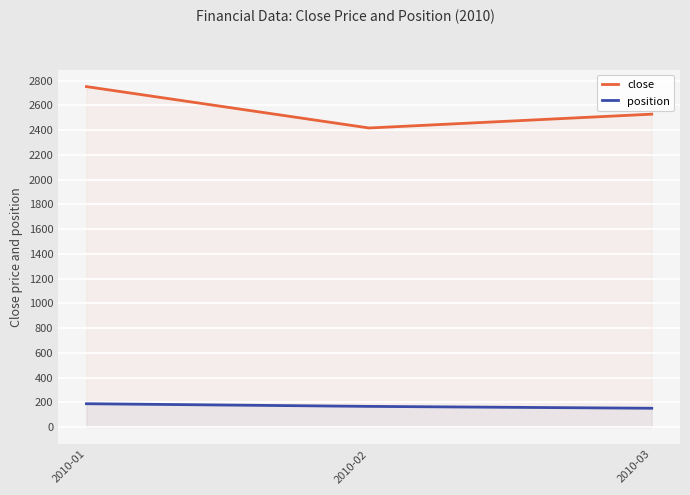

What is the approximate value of position at 2010-02?

167.7